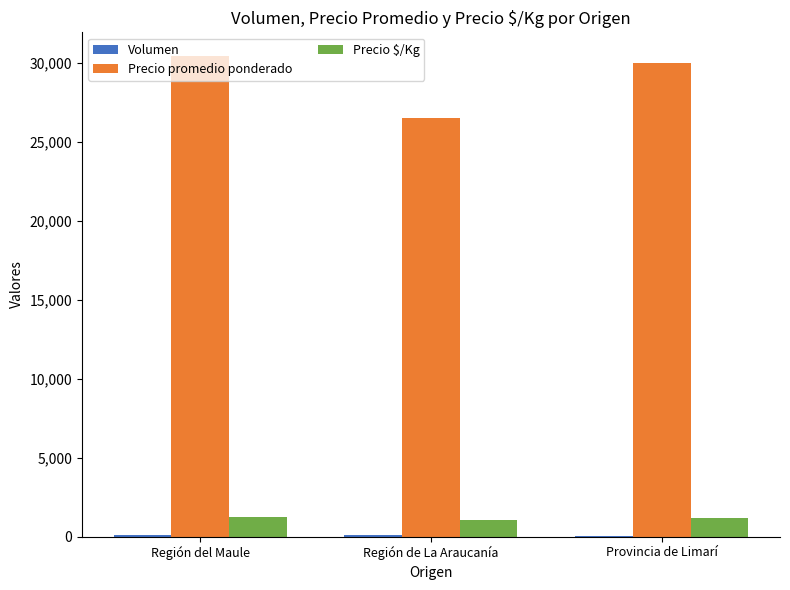

Between Región de La Araucanía and Provincia de Limarí, which series saw the biggest shift?

Precio promedio ponderado